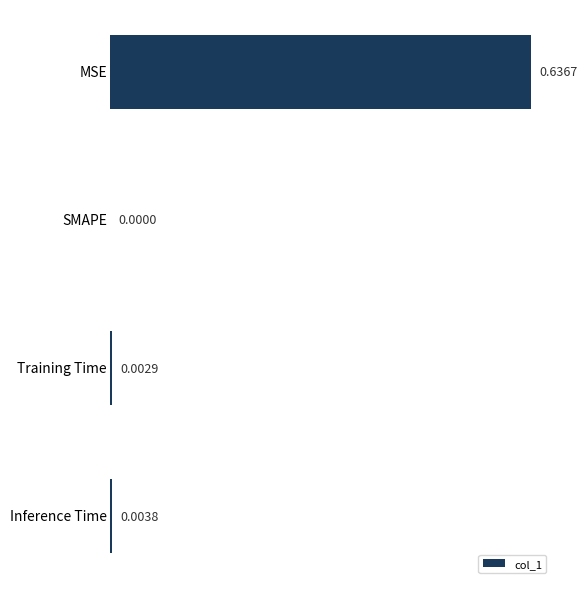

Where is the data nearest to the value 0?

SMAPE